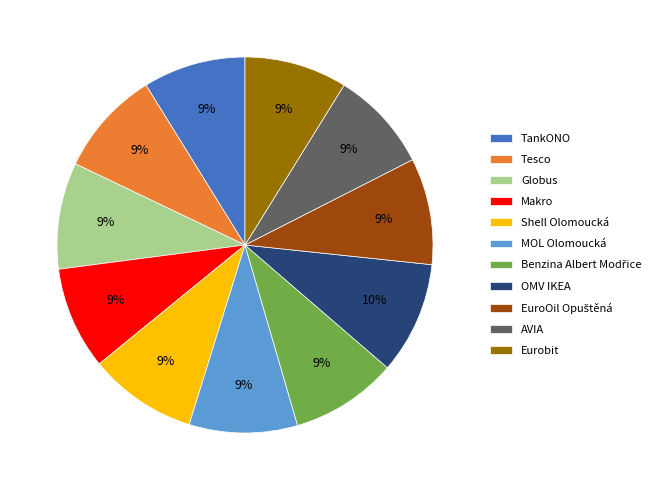

Does Globus account for over 50% of the chart?

No